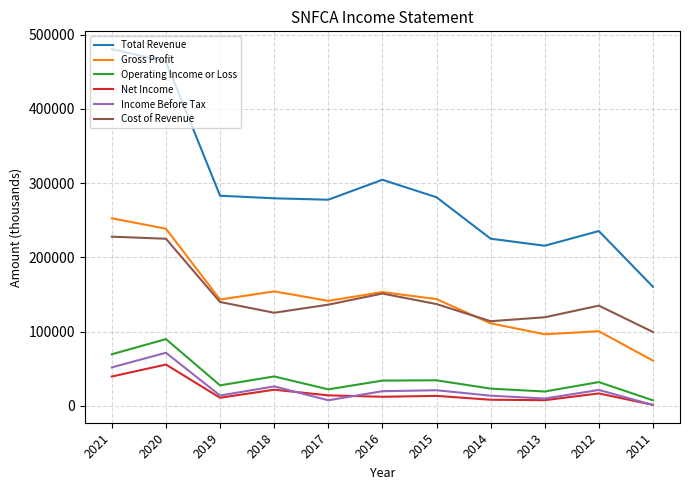

What is the approximate value of Cost of Revenue at 2021?

227900